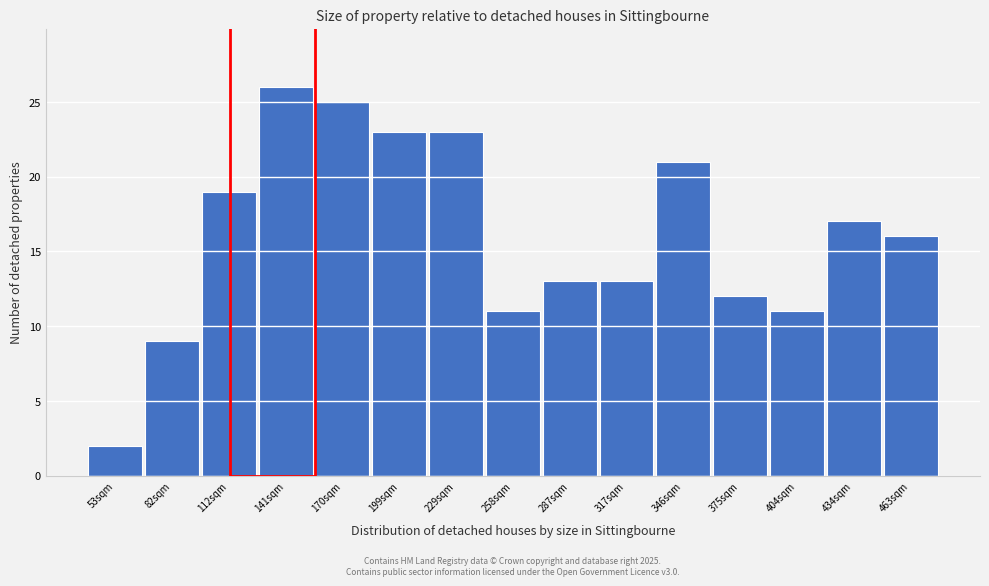

Reading left to right, what are all the values shown in this chart?

2	9	19	26	25	23	23	11	13	13	21	12	11	17	16